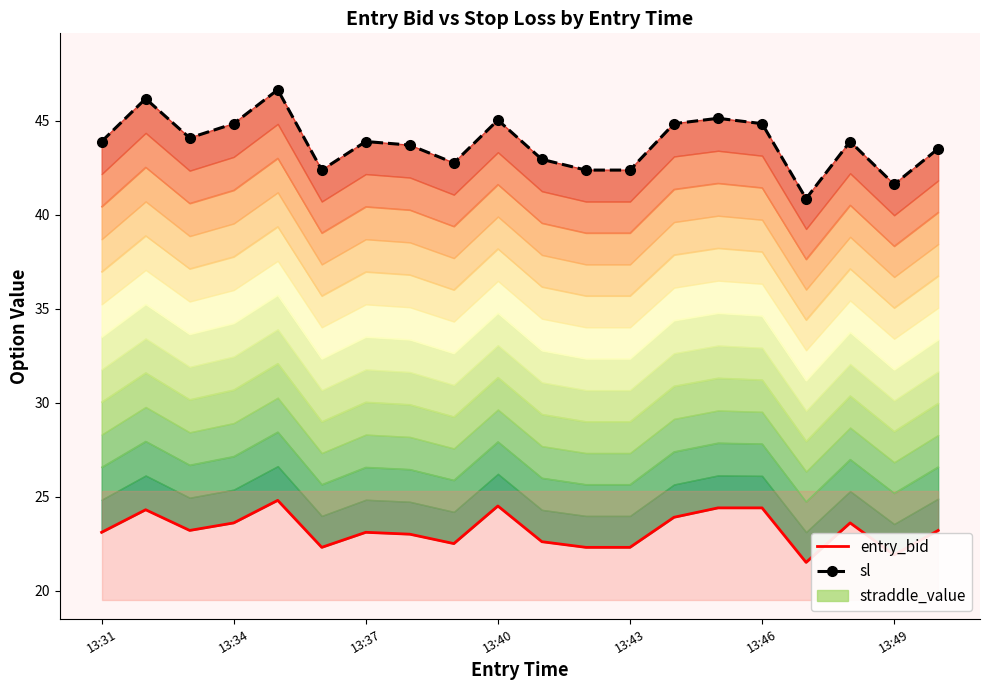

Which series has the largest range (max minus min)?

sl